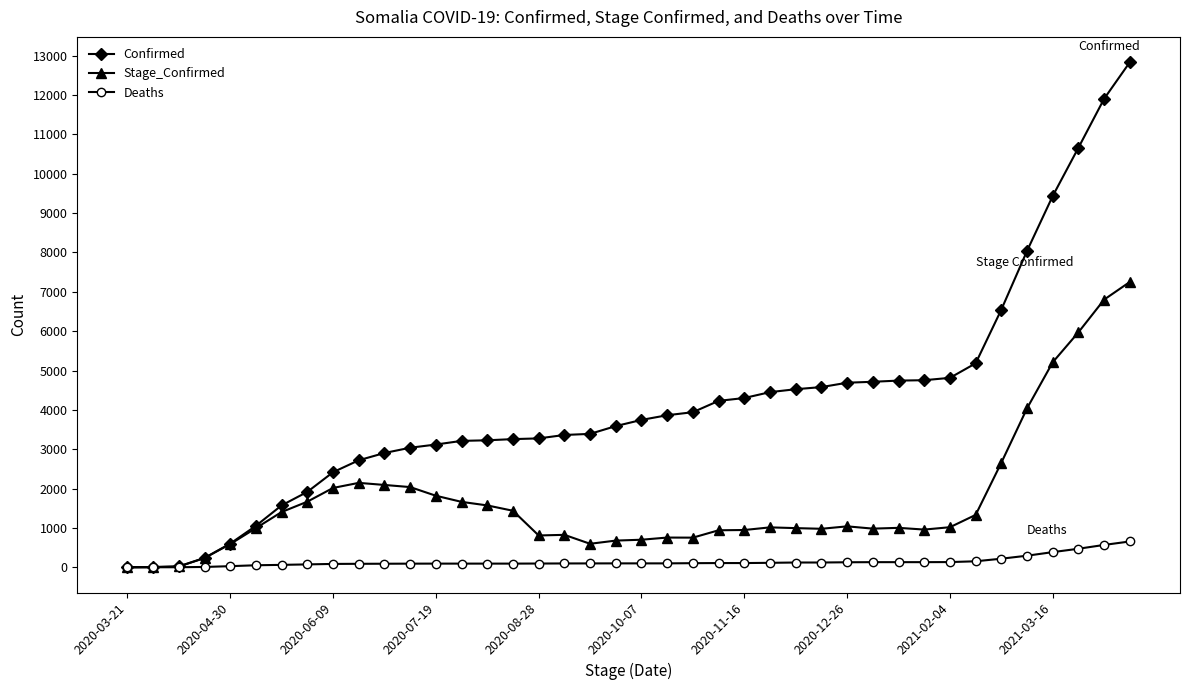

Rank the series by their maximum value, from highest to lowest.

Confirmed, Stage_Confirmed, Deaths